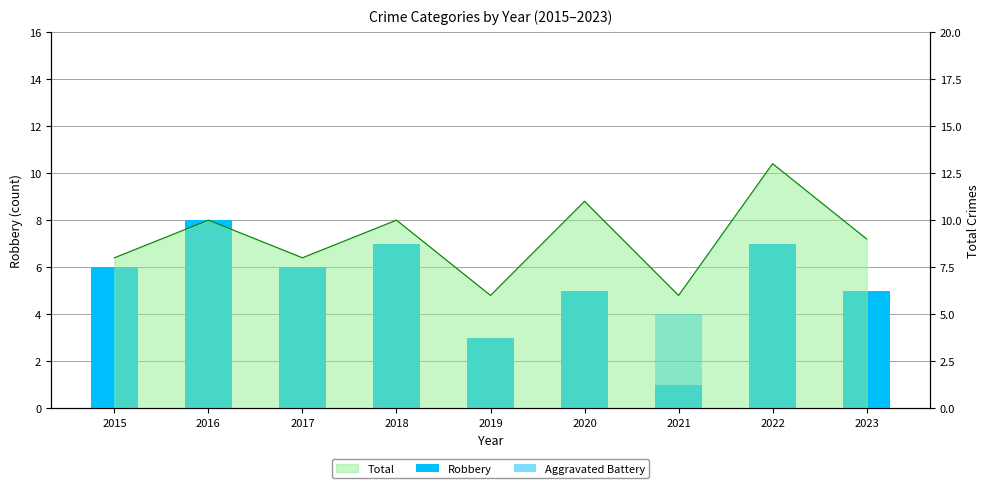

List the labels in order of Robbery value, largest first.

2016, 2018, 2022, 2015, 2017, 2020, 2023, 2019, 2021